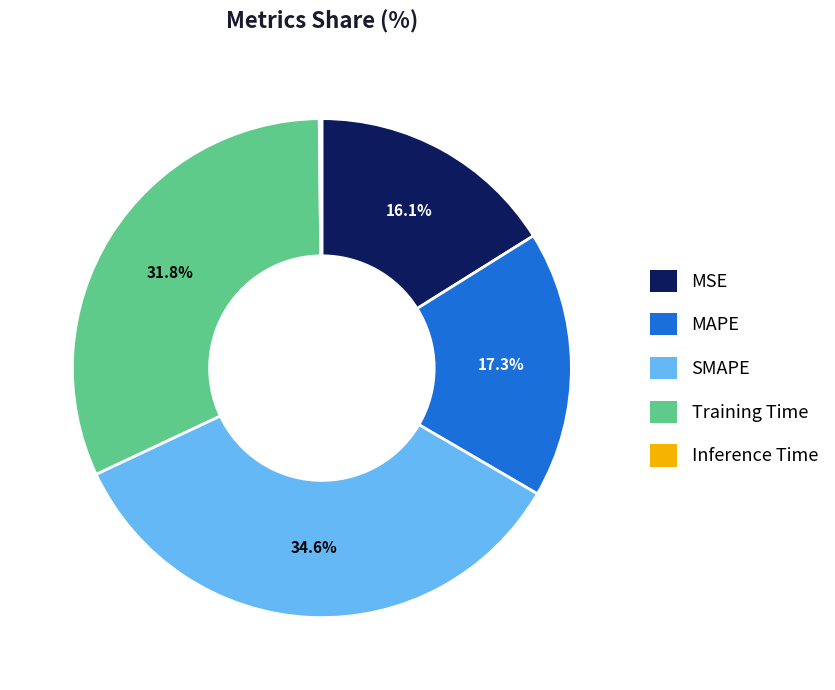

Is there any slice that represents more than half of the pie?

No